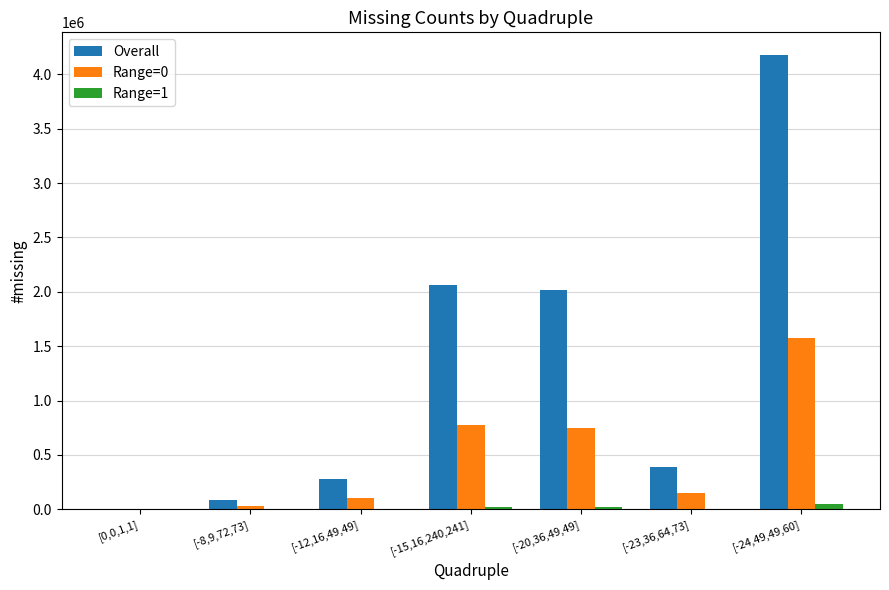

At which label does Range=1 first exceed 3667?

[-15,16,240,241]